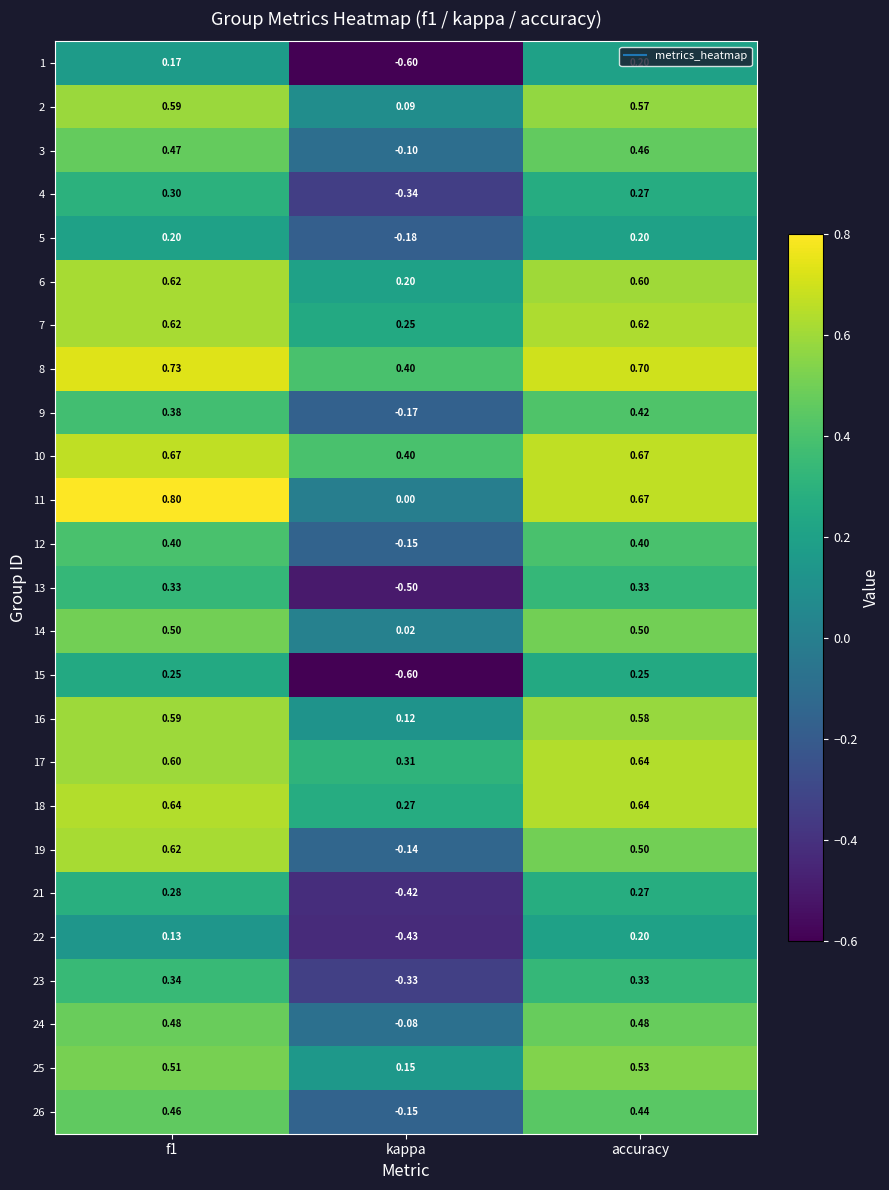

Is the value of 25 at accuracy greater than the value of 2 at f1?

No